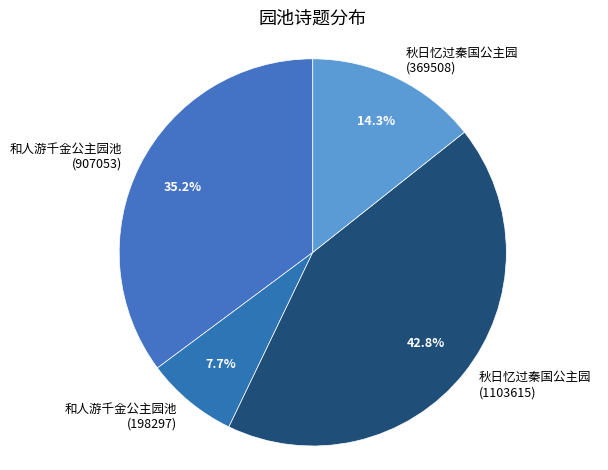

Is there a majority slice in this chart?

No